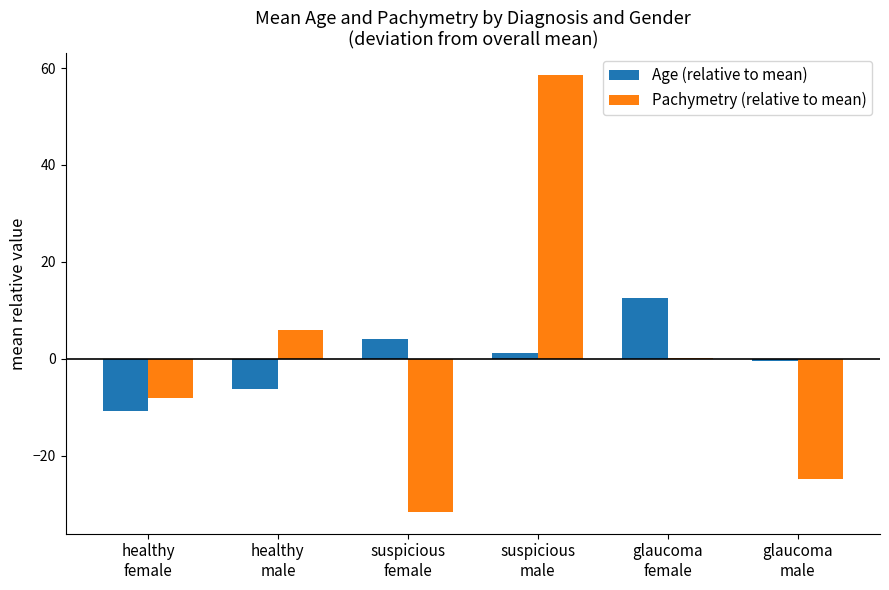

At which category is the sum across all series the highest?

suspicious
male